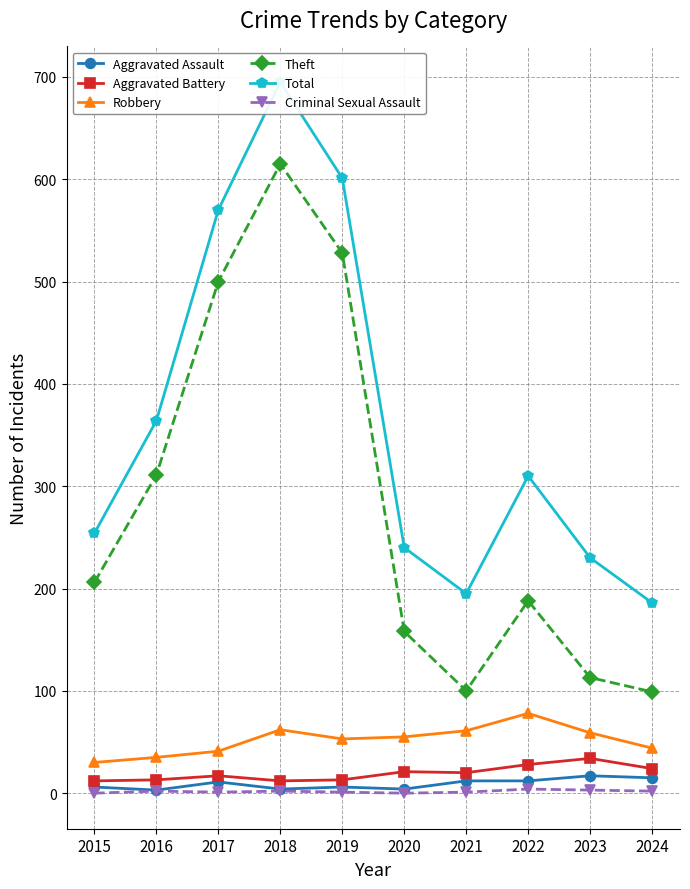

Which series has the largest total across all categories?

Total